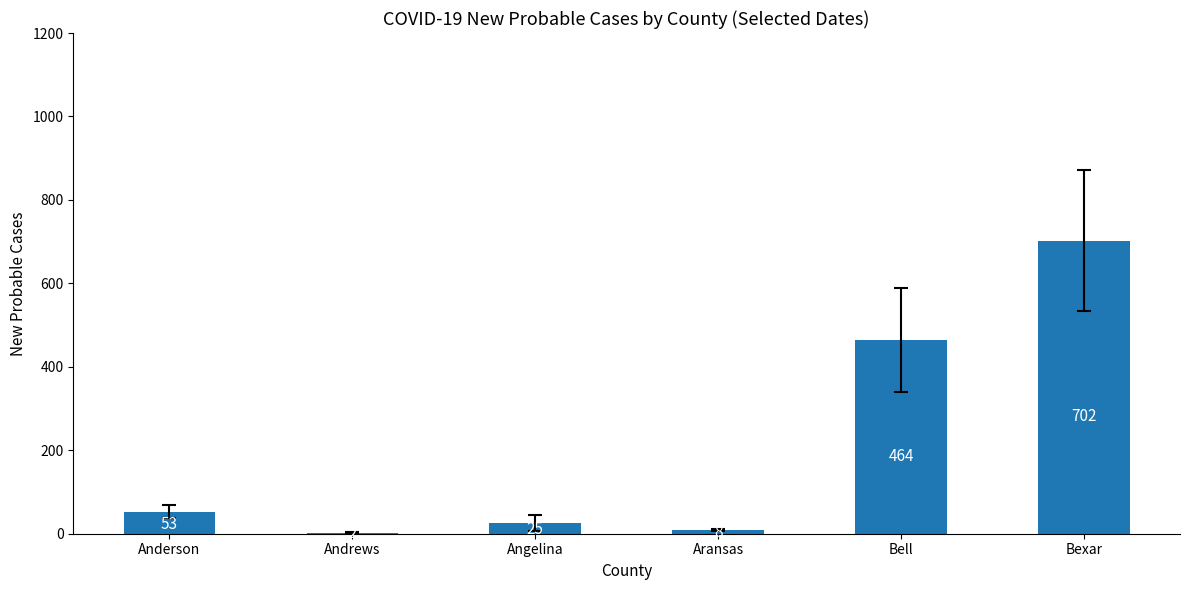

At which category does the chart reach its peak across all series?

Bexar